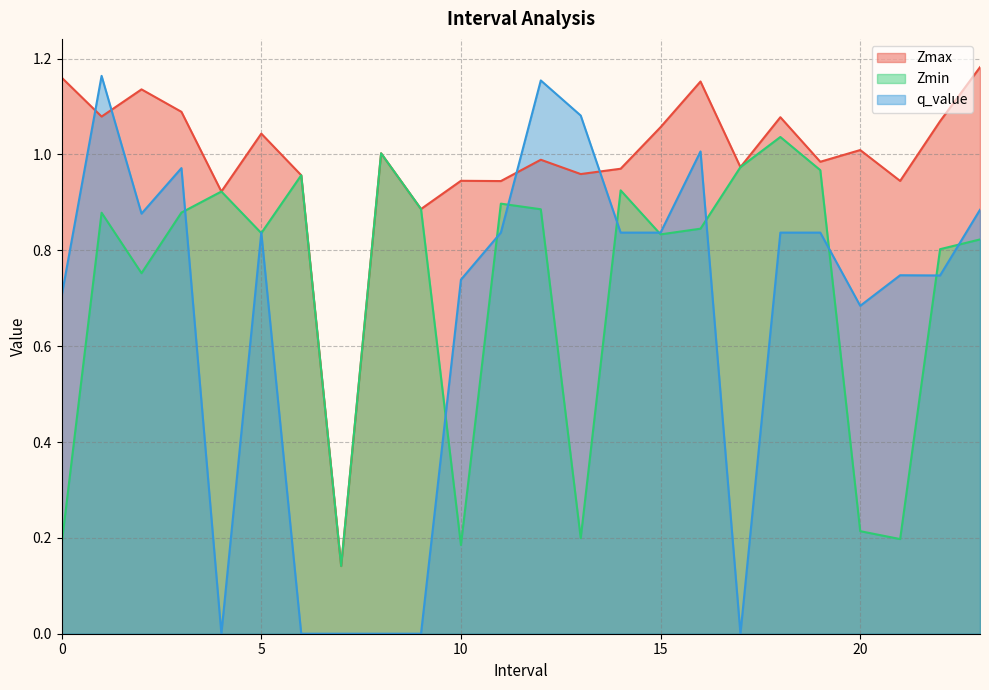

What is the value of the Zmax point at the 15th from the left?

1.0